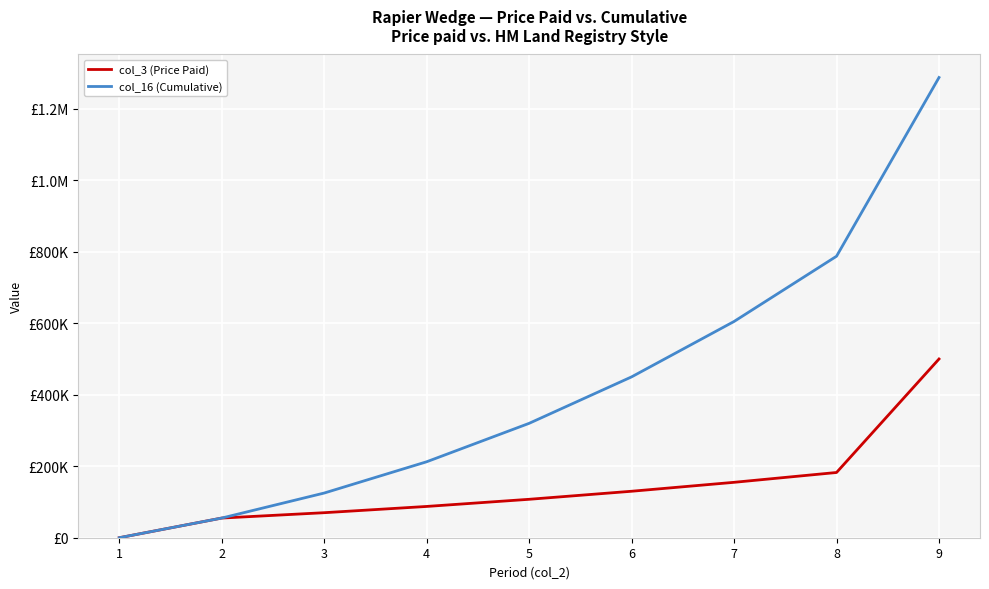

What are all the series names shown in the legend?

col_3 (Price Paid), col_16 (Cumulative)